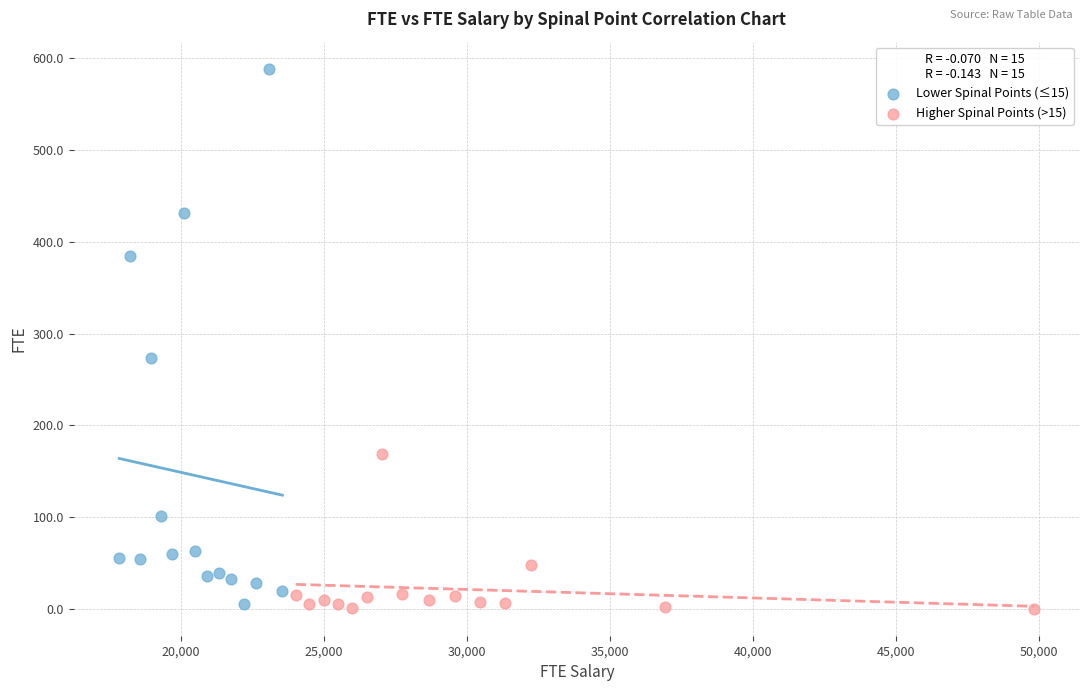

Which series has the widest spread of Y values?

Lower Spinal Points (≤15)